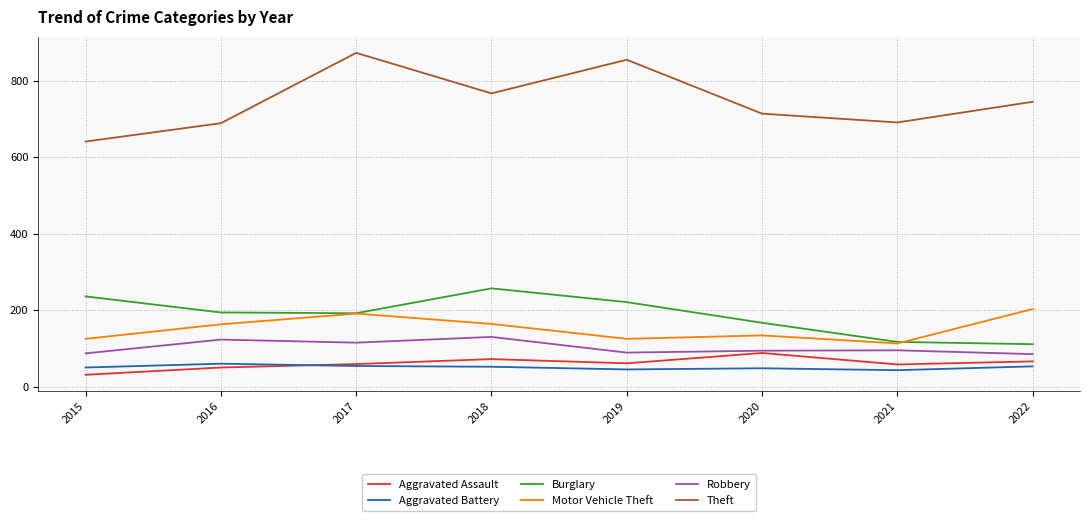

Is the value of Burglary at 2017 greater than the value of Aggravated Assault at 2015?

Yes